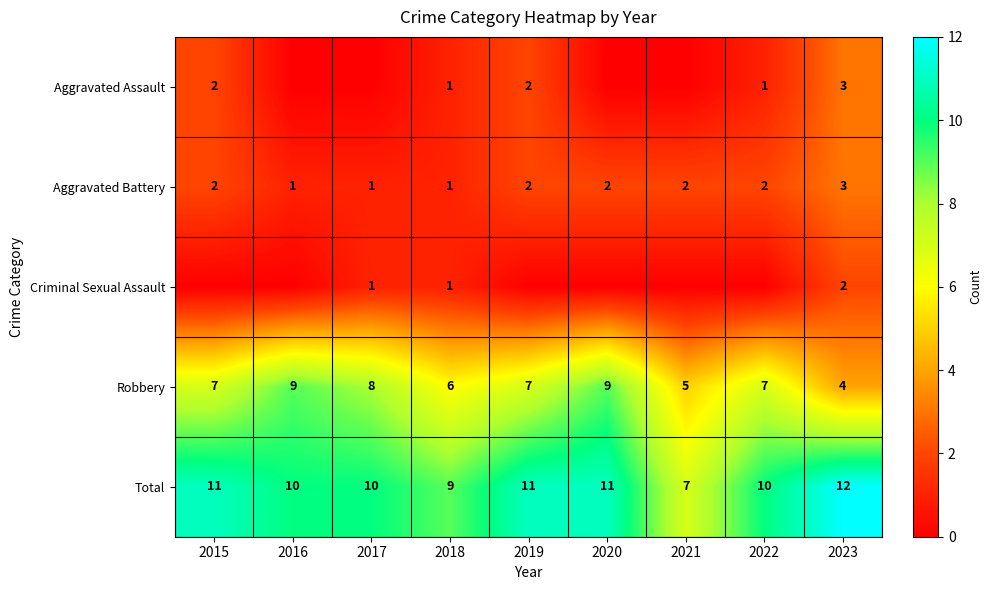

The value of Aggravated Assault at 2015 is 2. True or false?

True